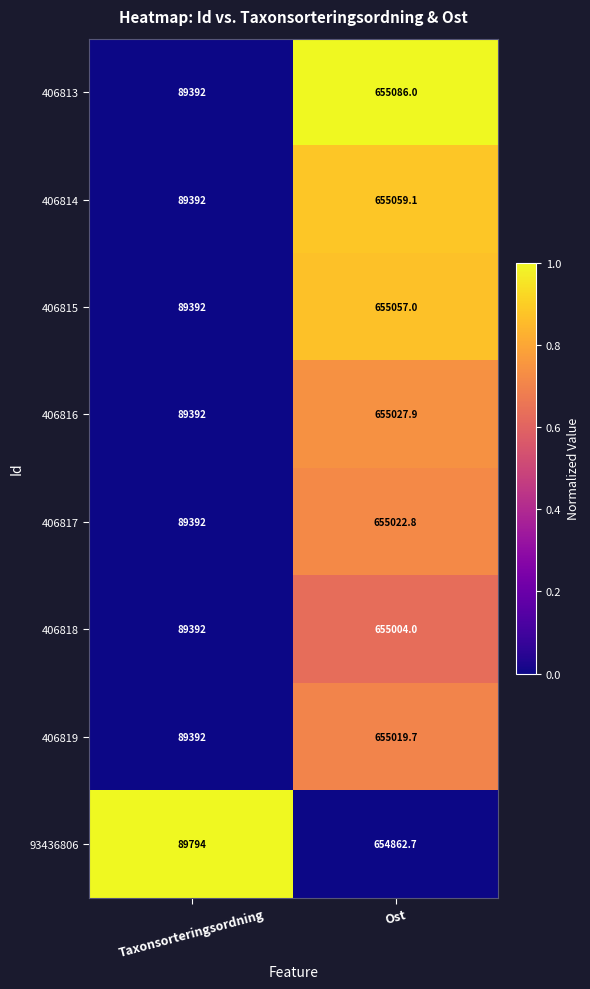

What is the maximum value shown in the chart?

655086.0